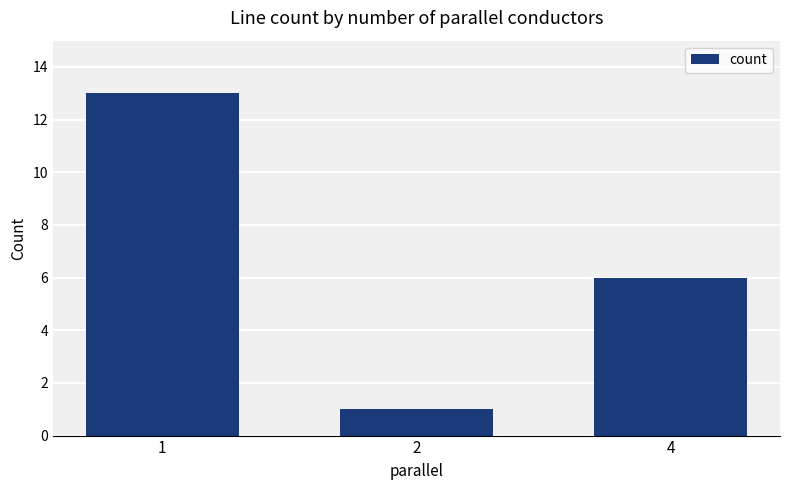

List the labels in order of value, largest first.

1, 4, 2